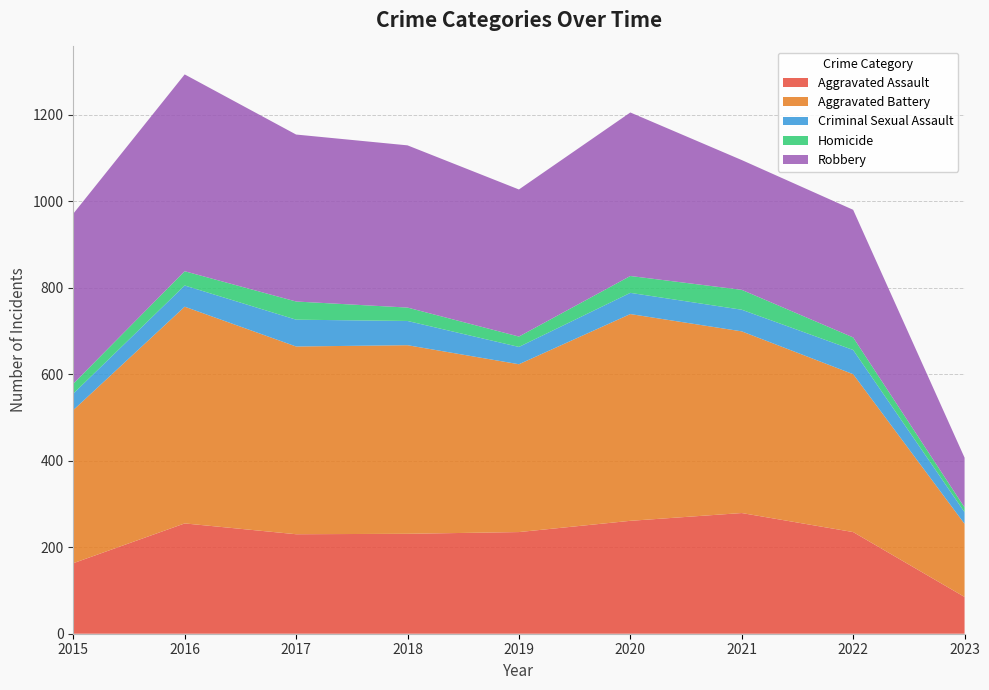

Reading left to right, transcribe all the data shown in this chart.

Aggravated Assault: 163	255	230	231	235	261	279	235	85
Aggravated Battery: 354	501	434	436	388	478	420	365	169
Criminal Sexual Assault: 38	49	62	56	40	49	50	56	27
Homicide: 23	33	42	31	24	39	46	29	11
Robbery: 393	455	386	375	340	378	300	295	115